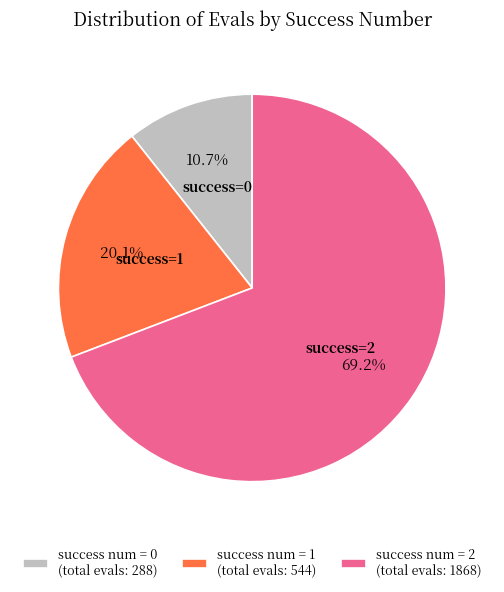

Which has a higher value, success num = 1 (total evals: 544) or success num = 0 (total evals: 288)?

success num = 1 (total evals: 544)